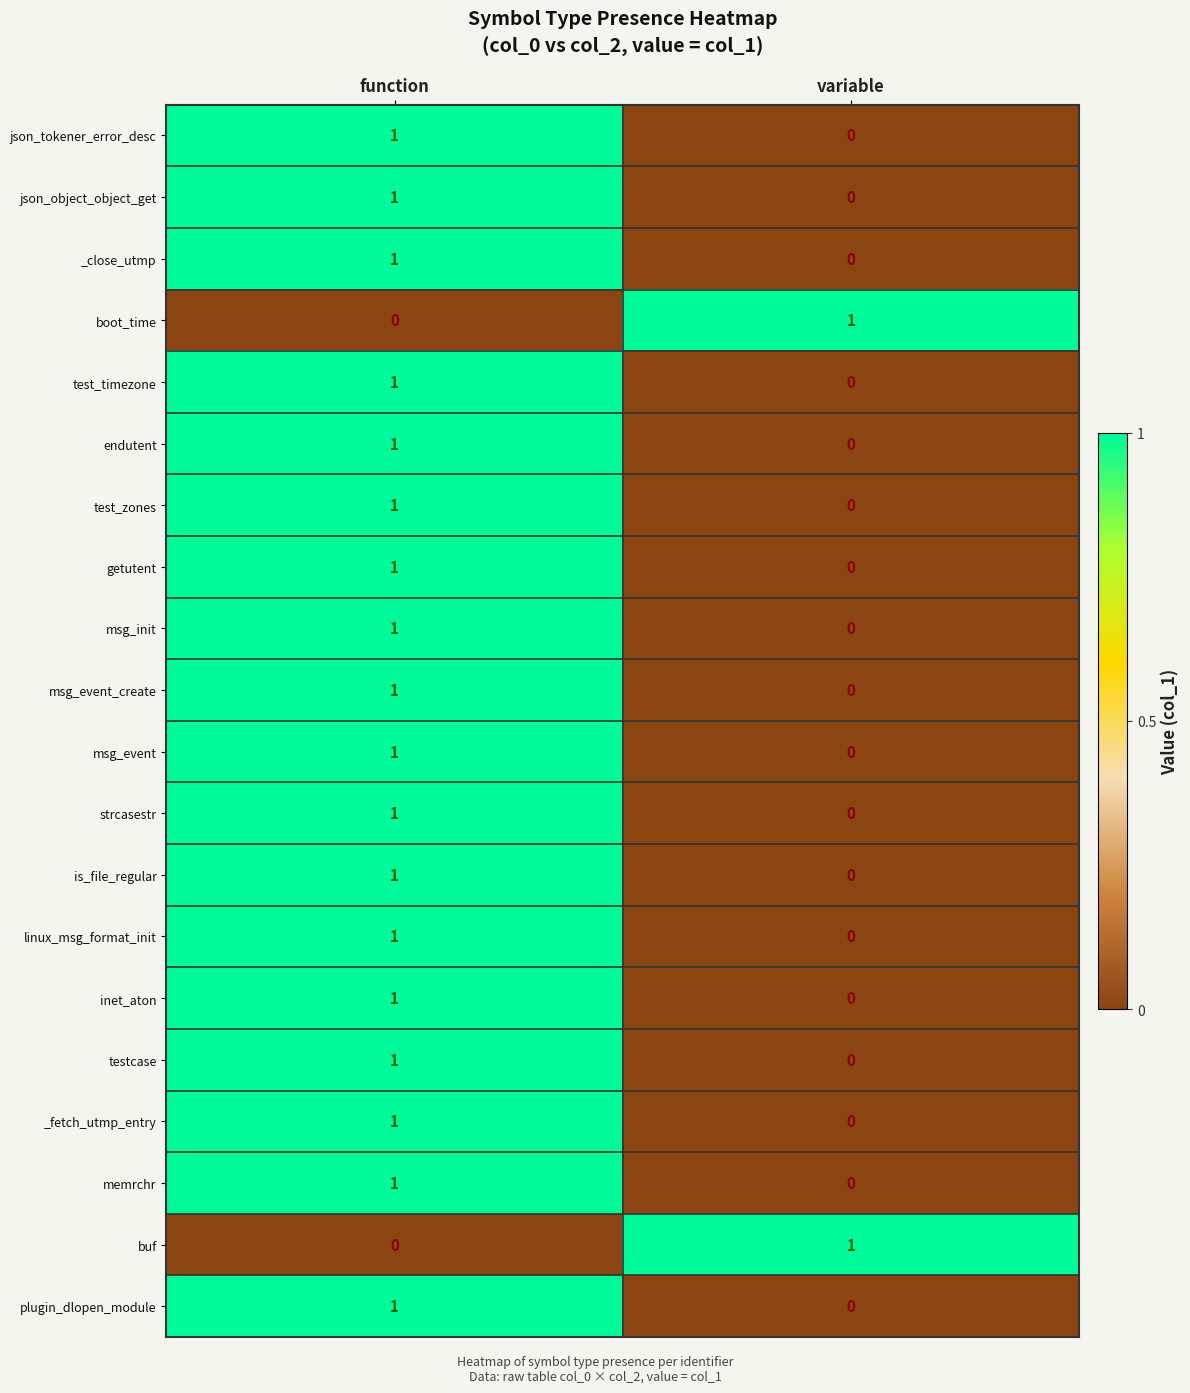

Is it true that testcase equals 1 at function?

True